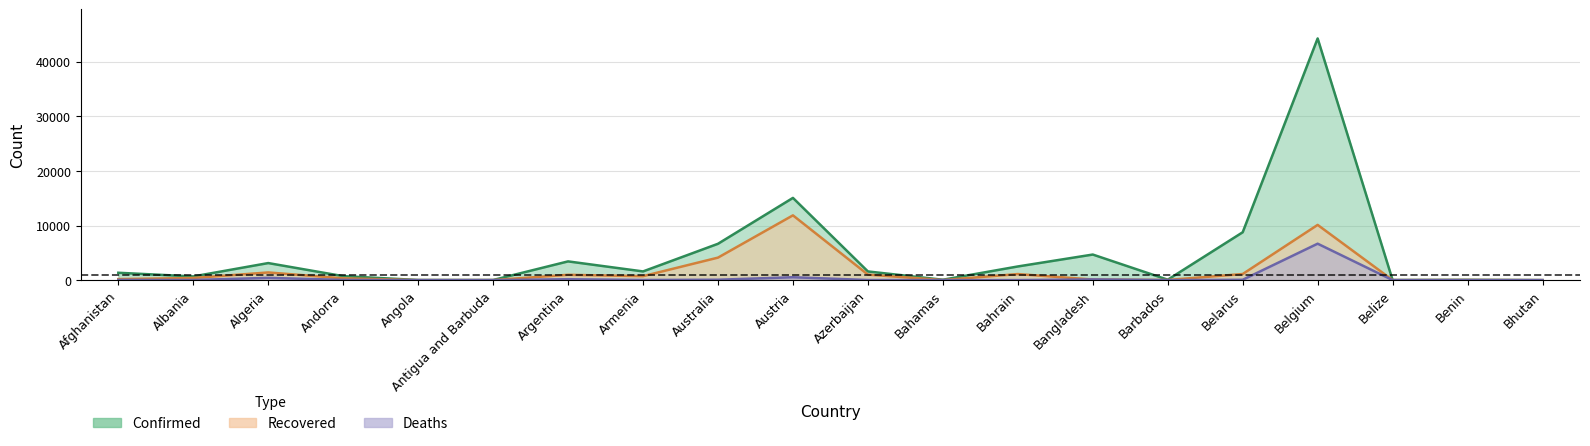

What is the spread (max minus min) of values at Benin?

53